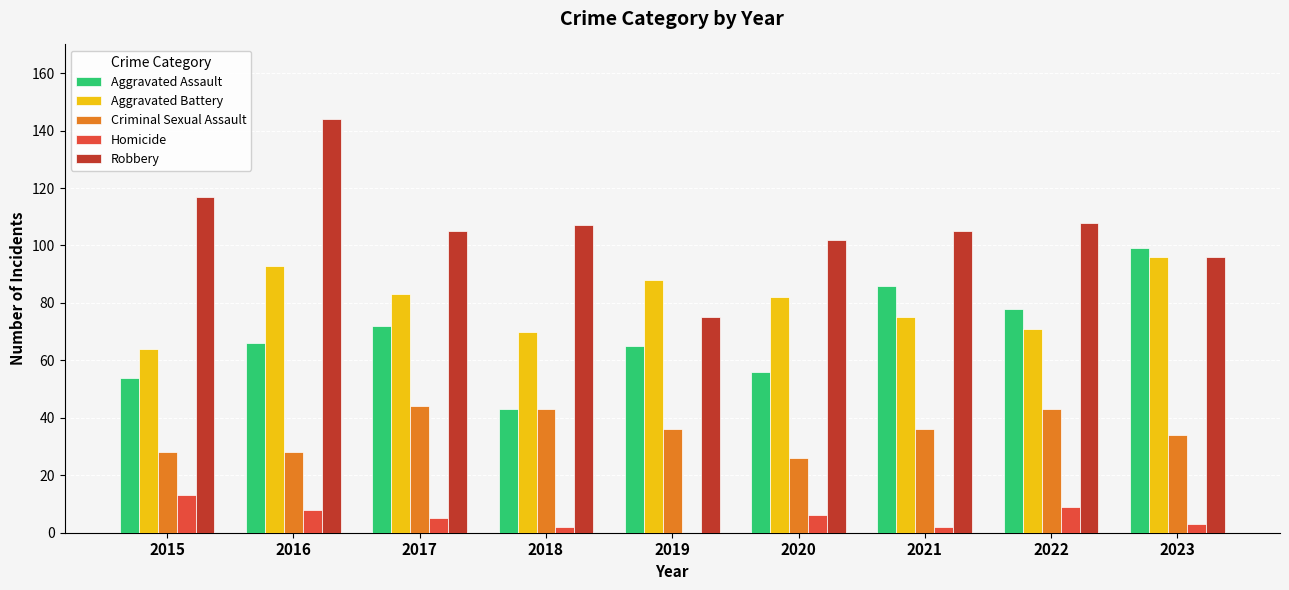

Which category has the highest value in the Robbery series?

2016